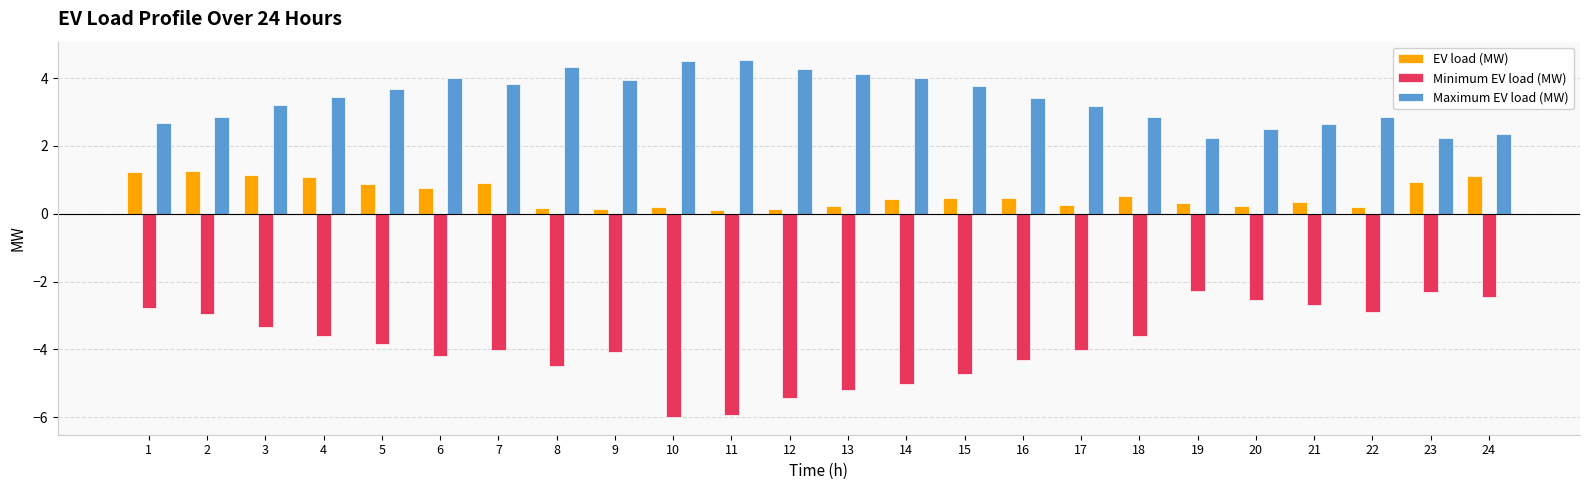

How many bars are there in total?

72